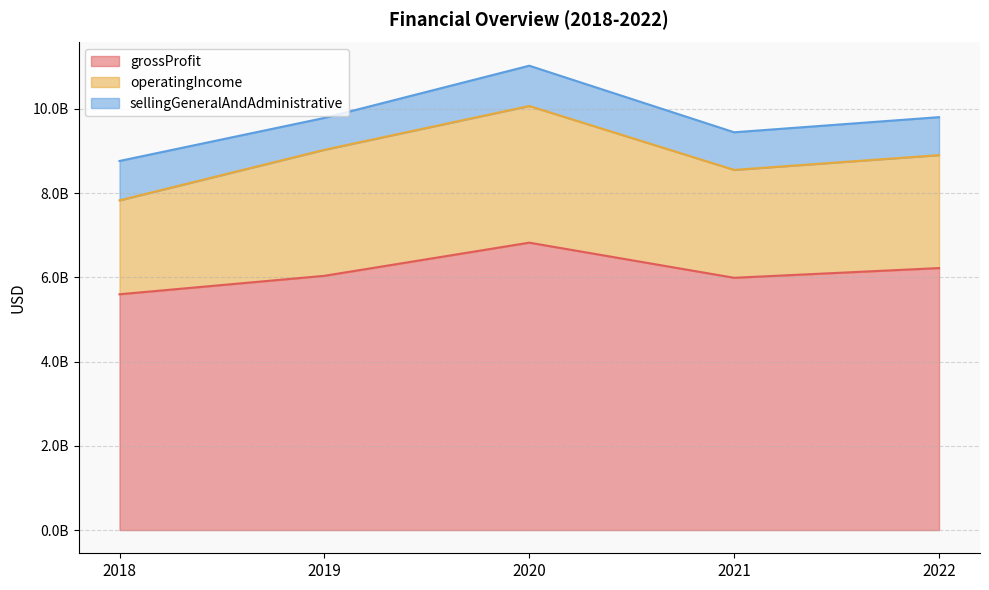

The grossProfit series shows 5988000000 at 2021-12-31. True or false?

True